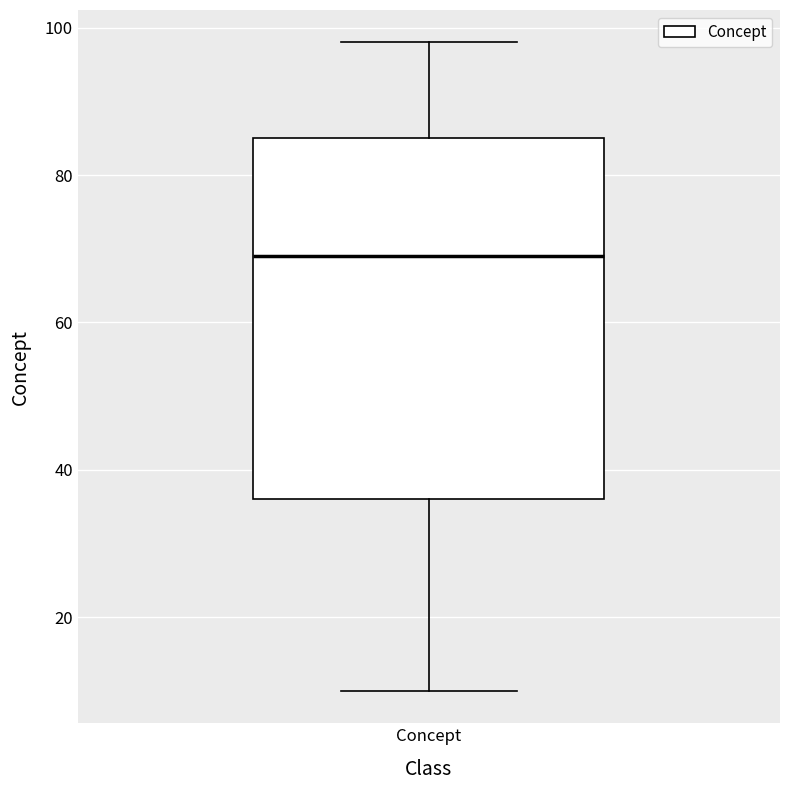

Where does the lower whisker of the box for Concept end on the y-axis? The values are not printed on the chart, so give them approximately, as read against the axis.

10